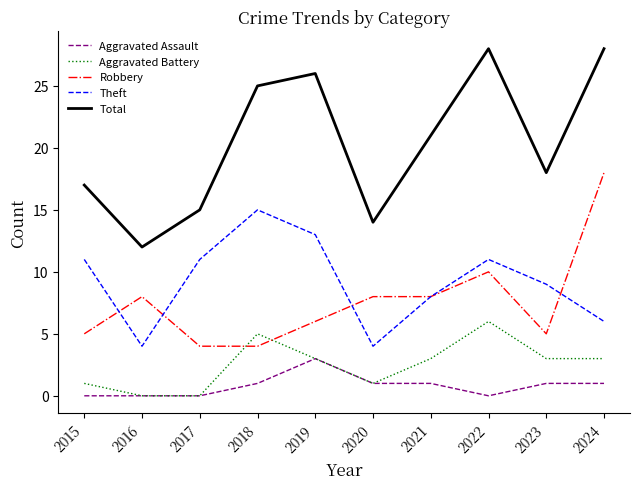

Is the value of Total at 2022 greater than the value of Theft at 2015?

Yes